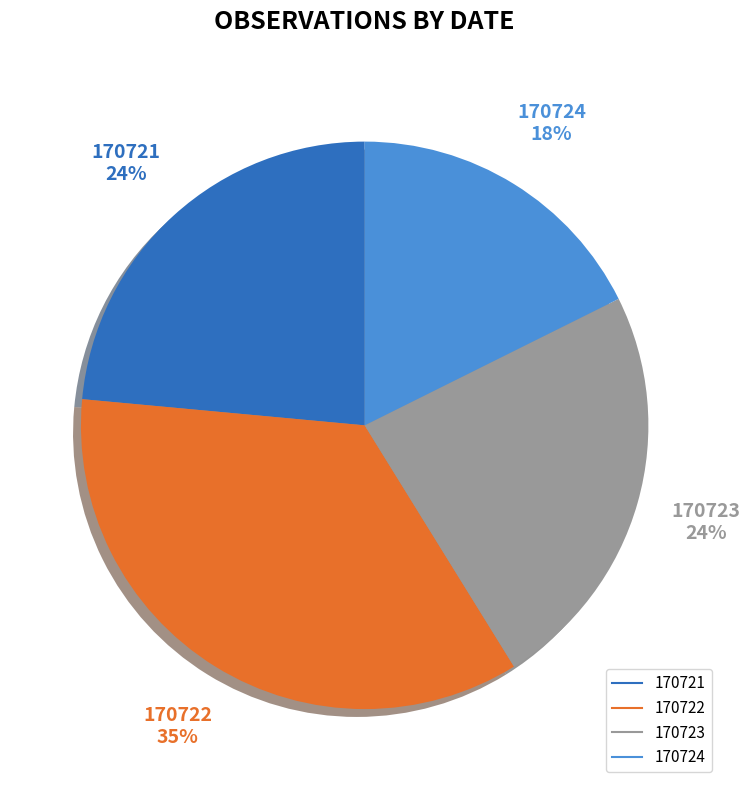

What percentage is the 170721 slice, to the nearest percent?

24%